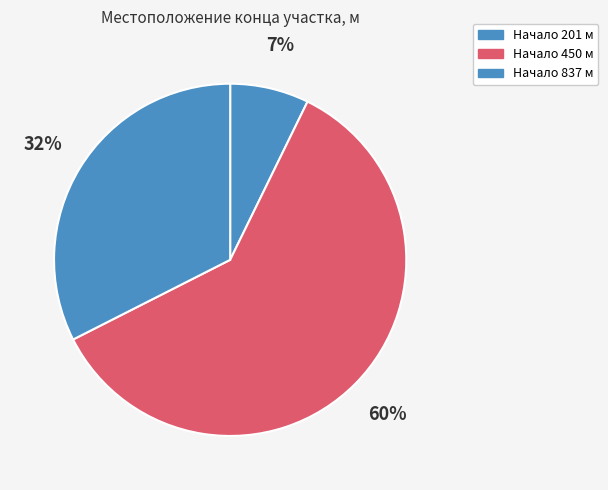

Count the number of slices in the pie.

3